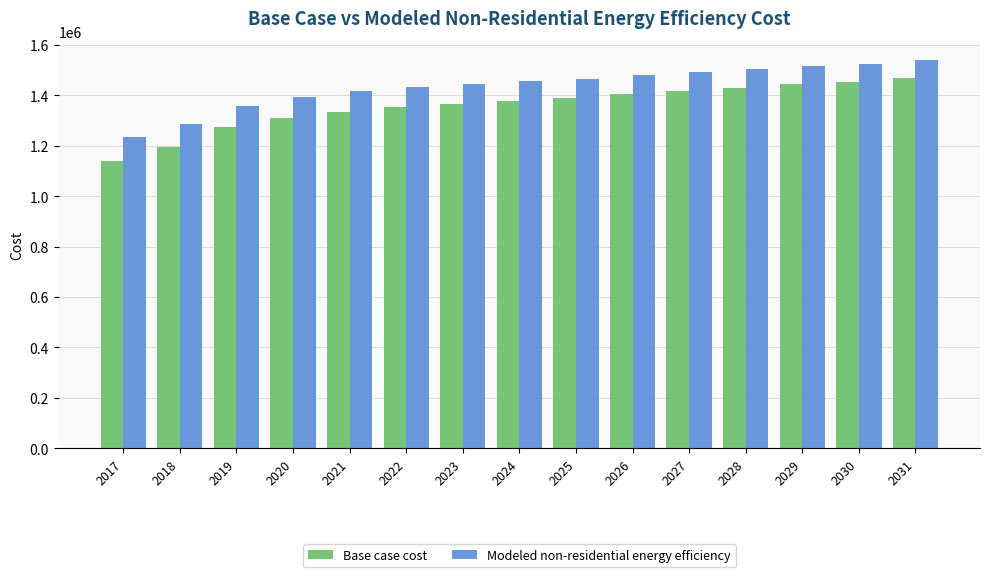

What is the maximum value shown in the chart?

1539816.0